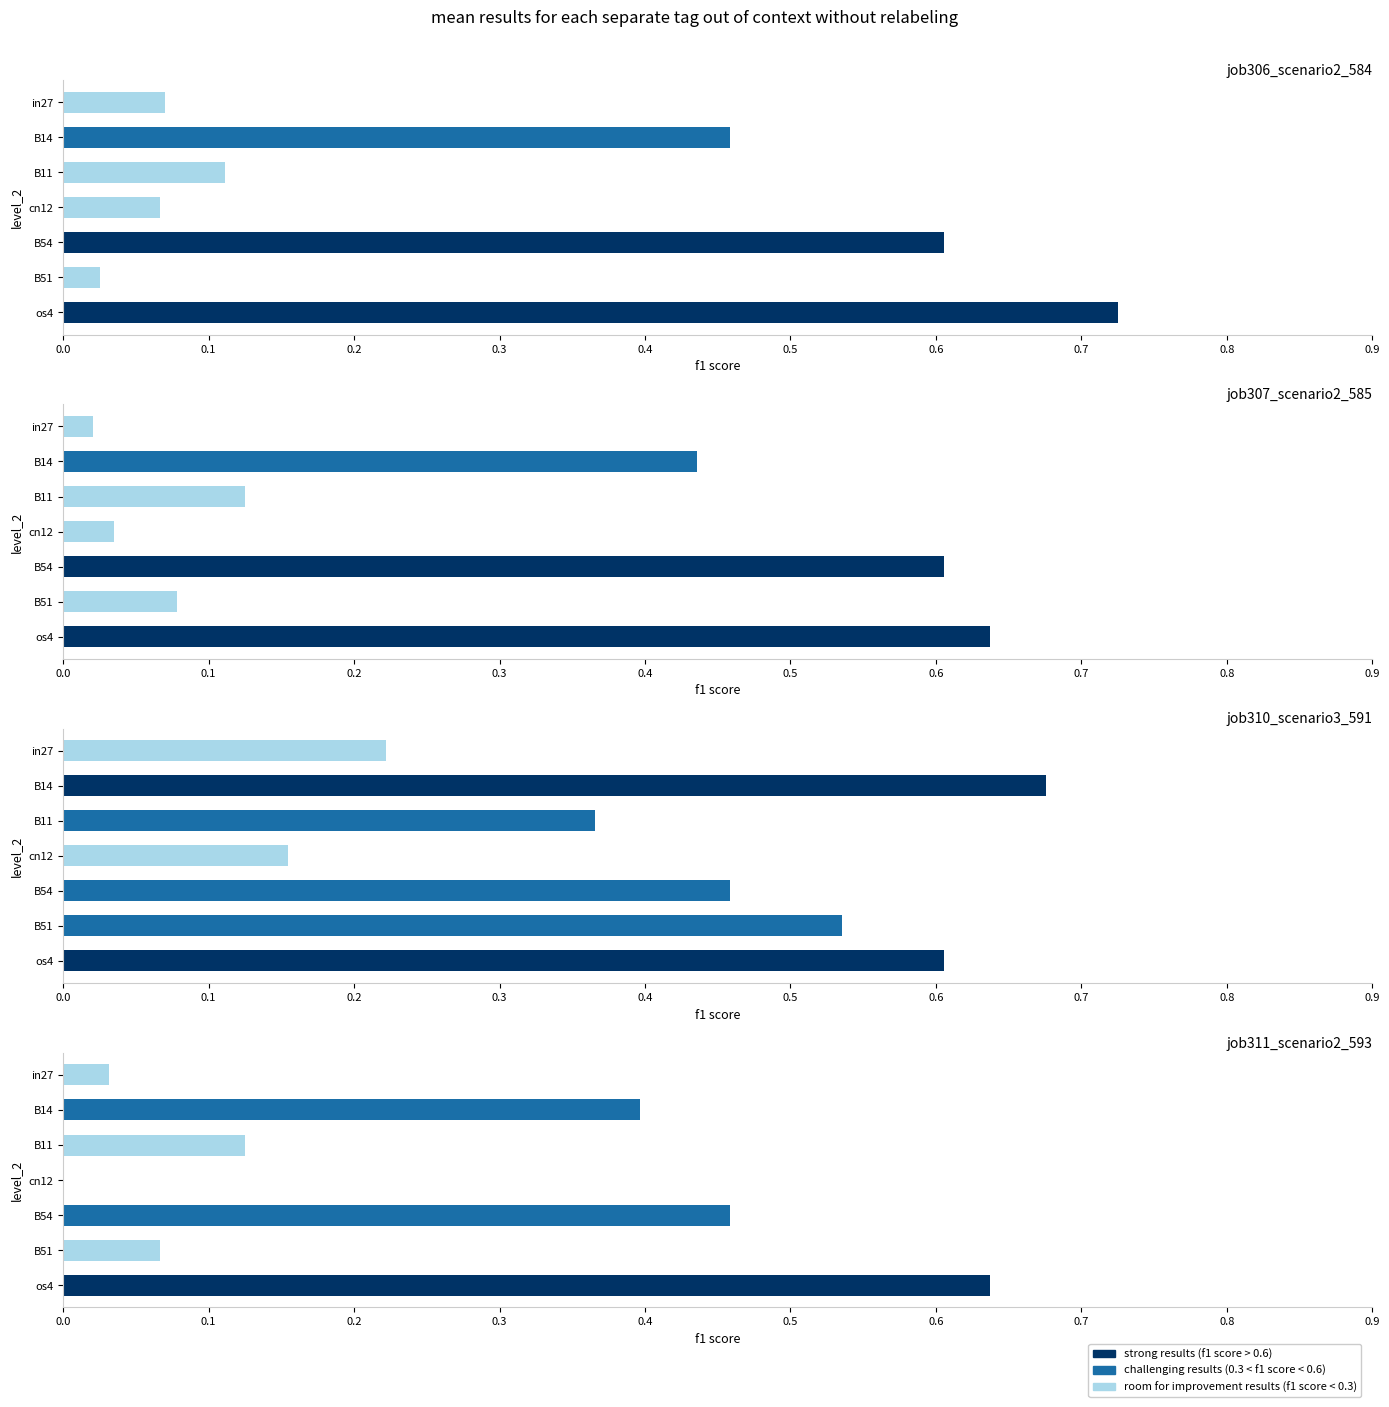

The job307_scenario2_585 series shows 0.0 at cn12. True or false?

False